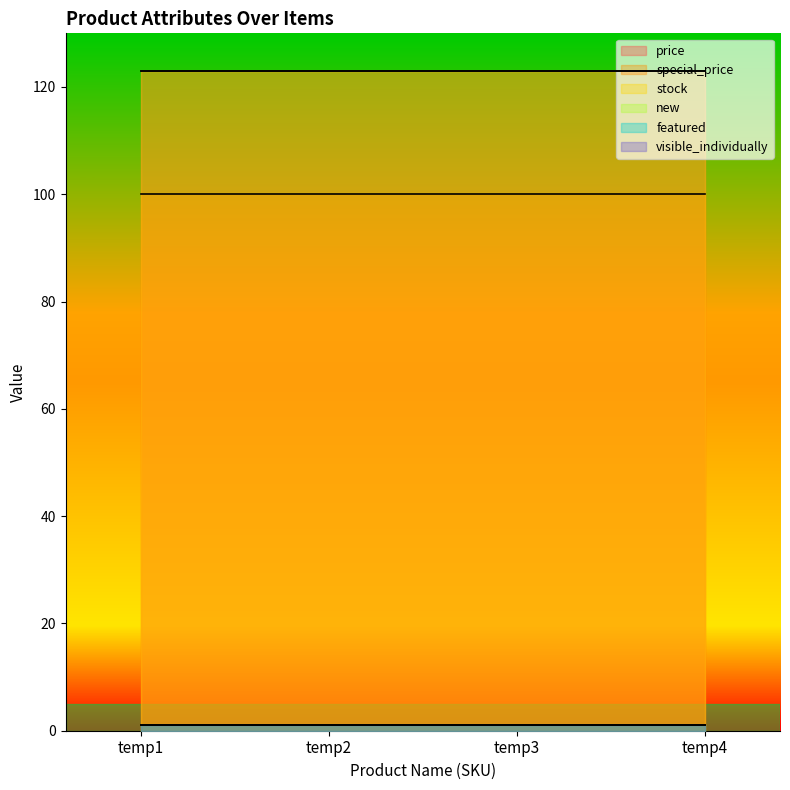

Which category has the lowest value in the featured series?

temp1